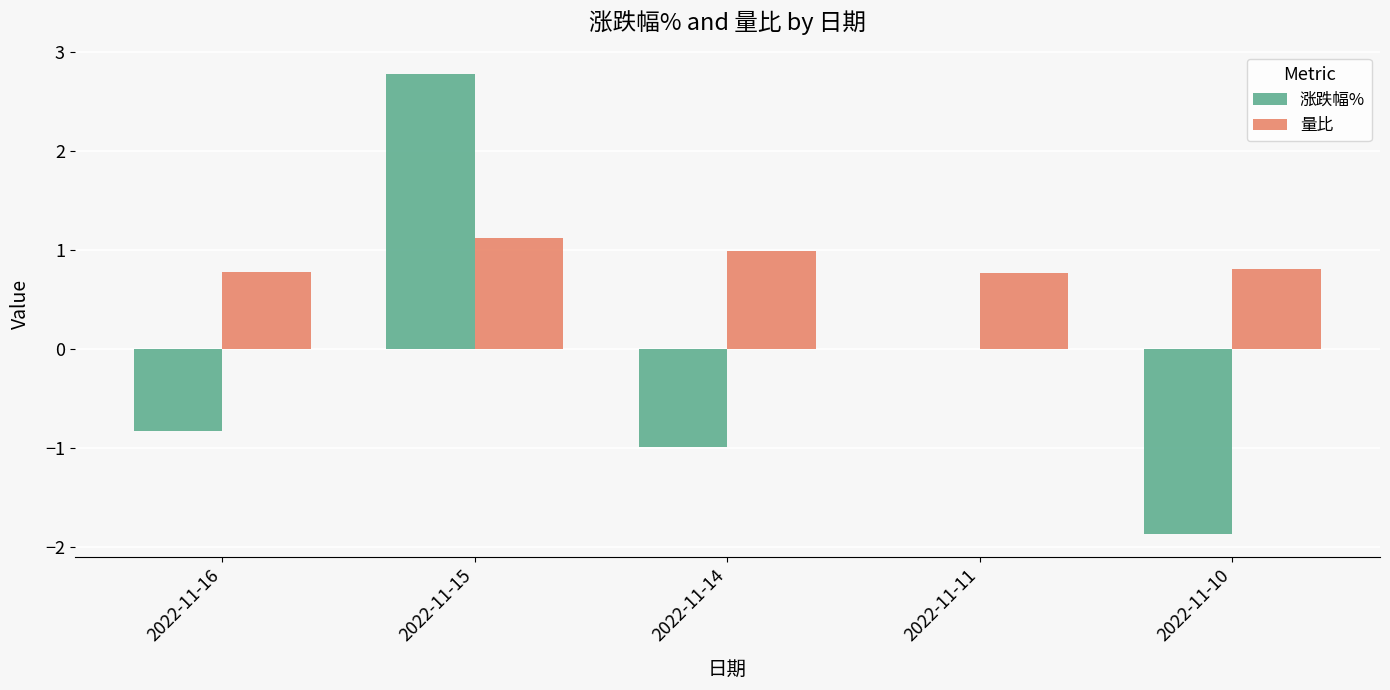

Which series changed the most between 2022-11-15 and 2022-11-11?

涨跌幅%